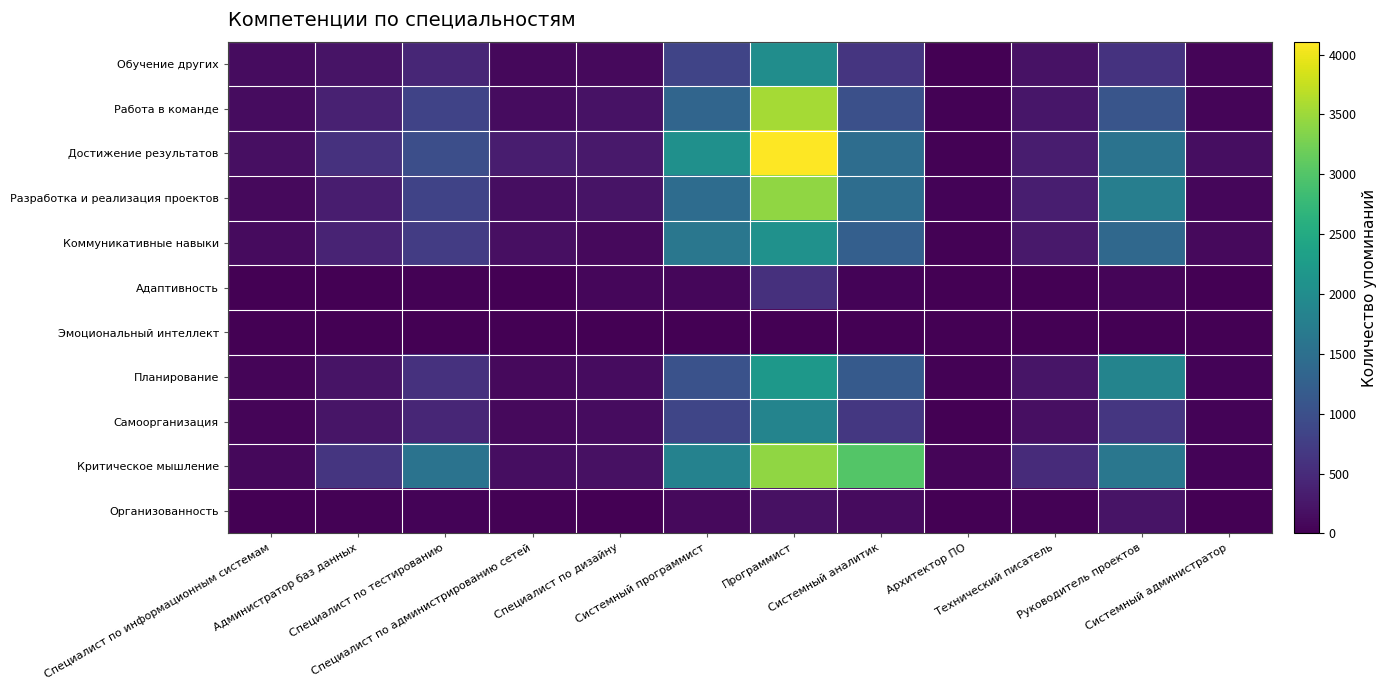

What is the total value across all series at Специалист по администрированию сетей?

1250